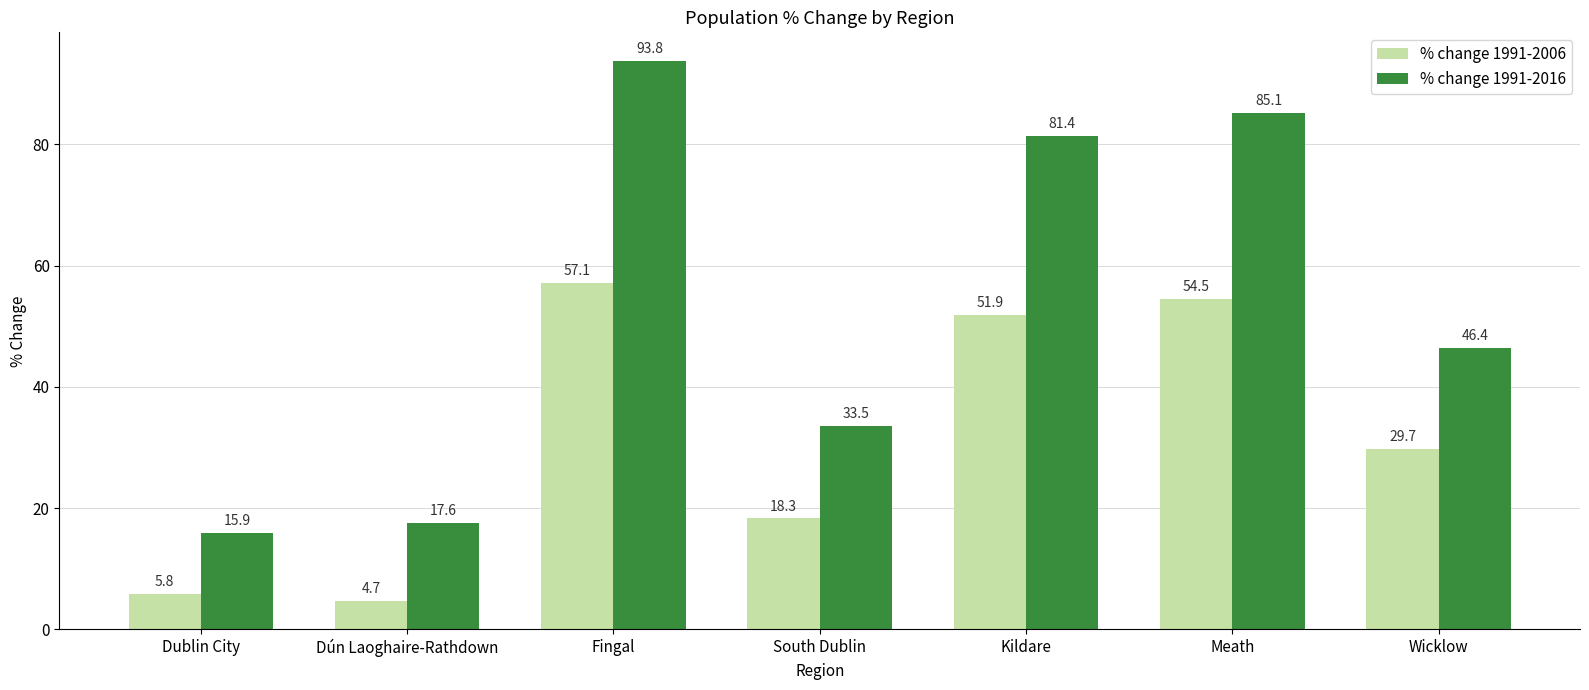

Which category has the highest value in the % change 1991-2006 series?

Fingal